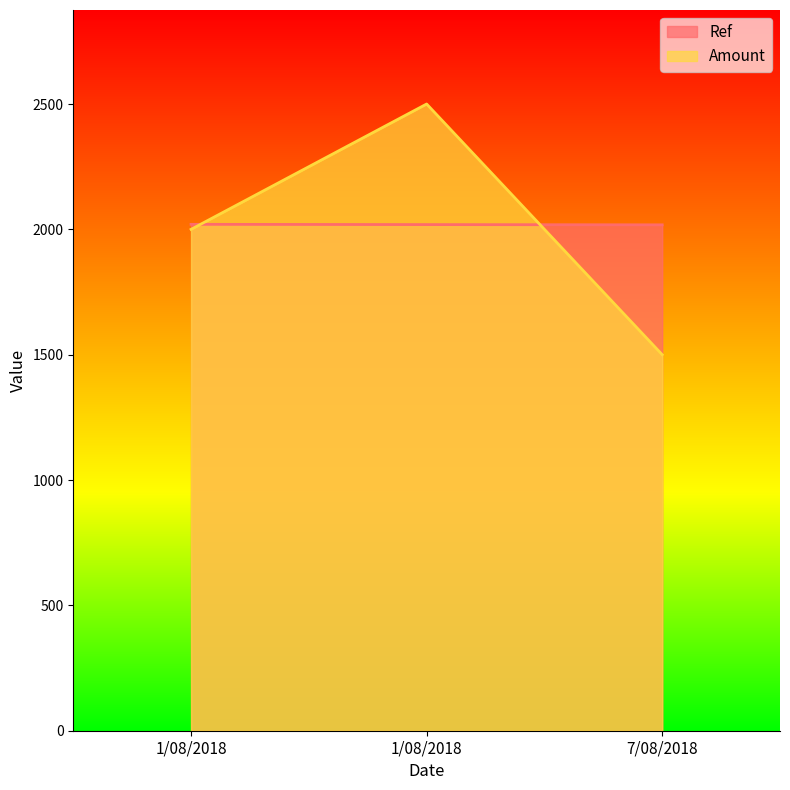

How many data points in Ref are less than 2019?

1